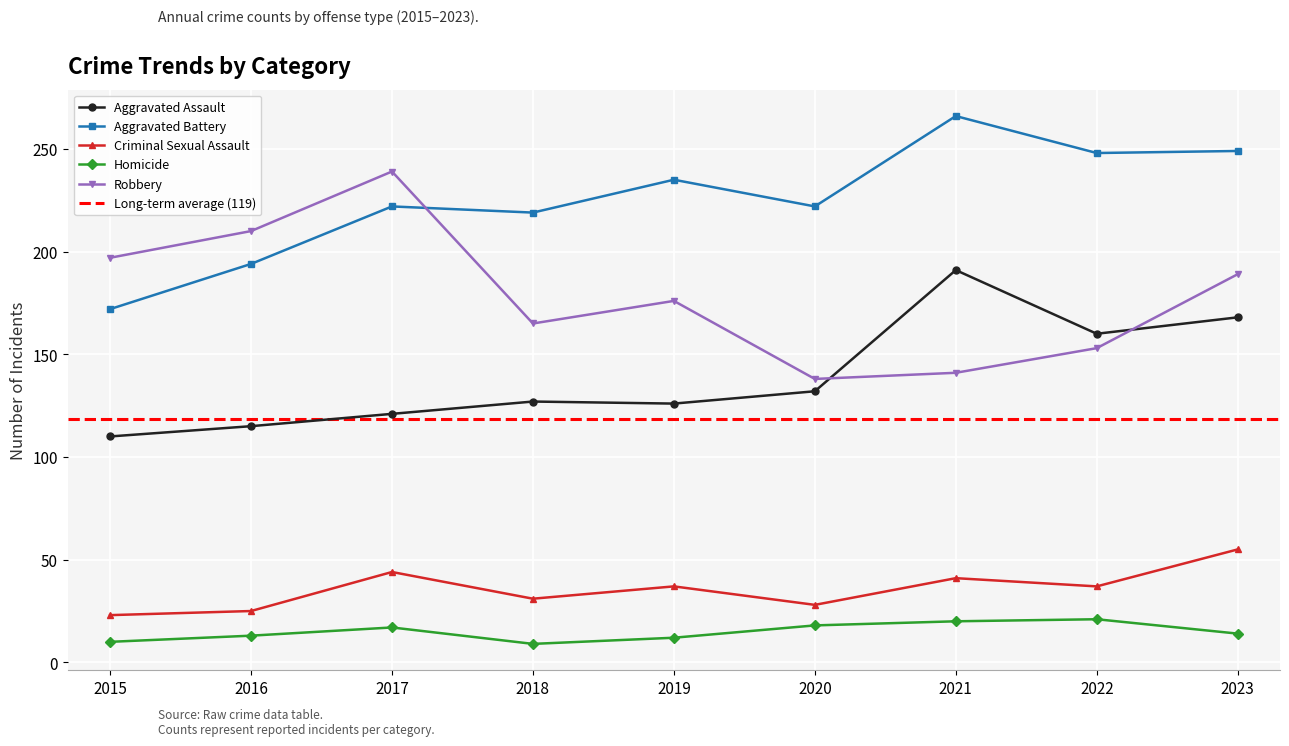

Which has a higher value, 2017 or 2016?

2017